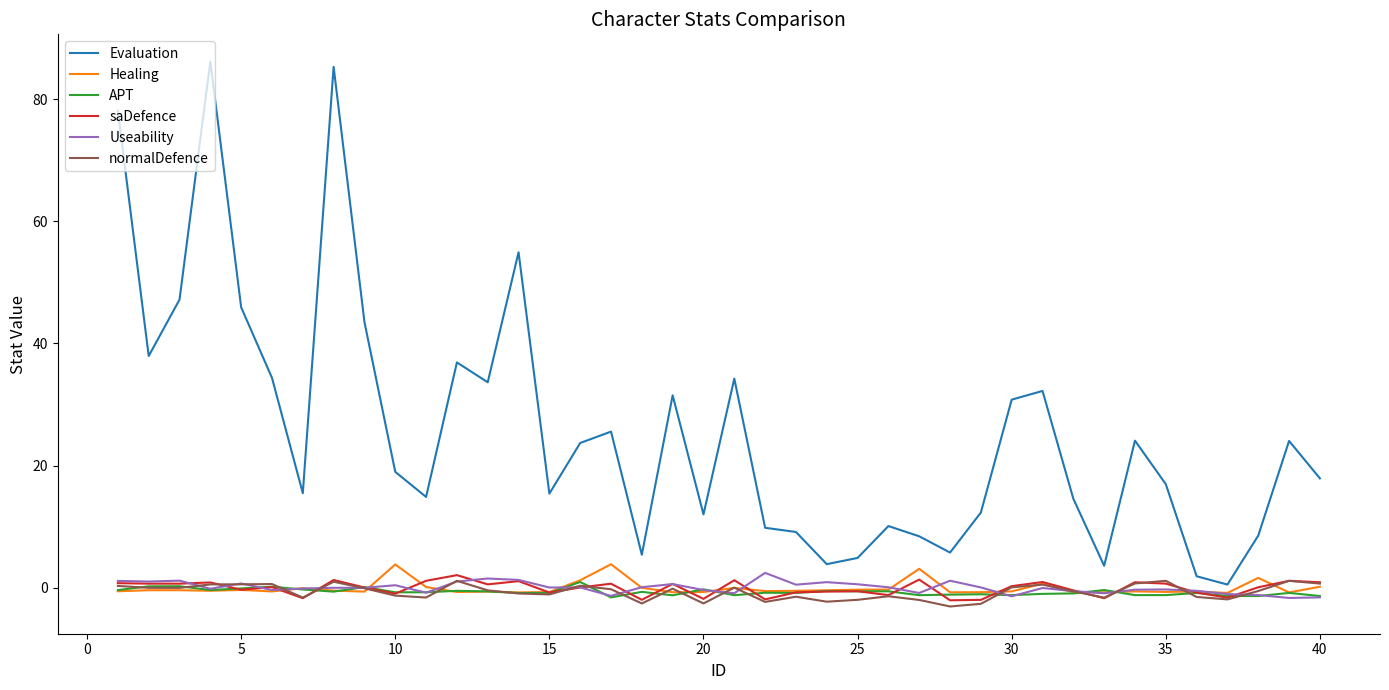

Which series has the largest total across all categories?

Evaluation